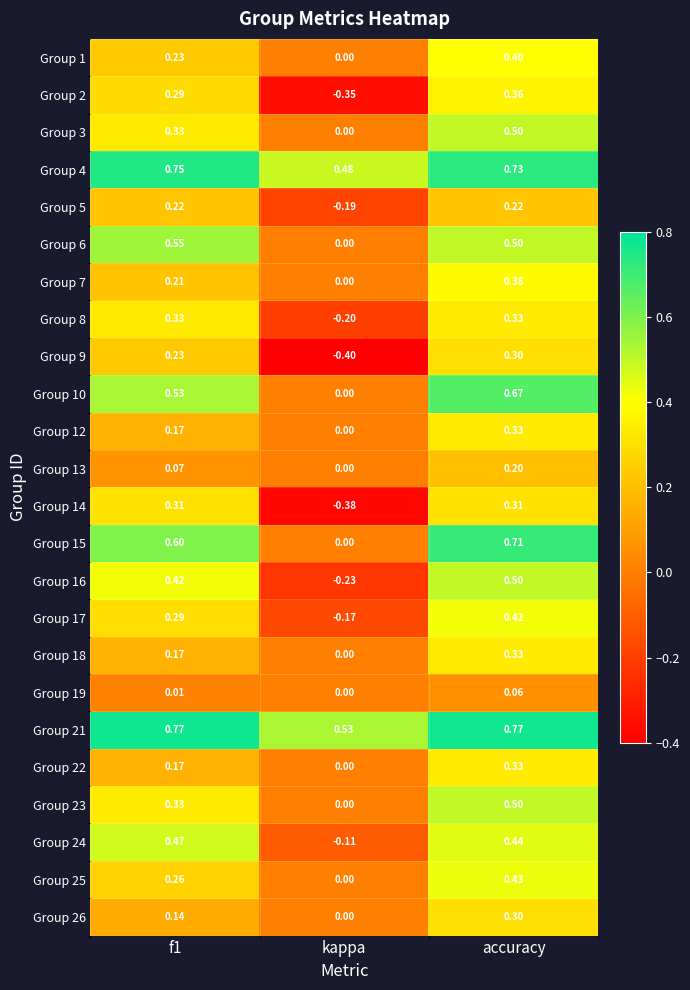

At which label does Group 25 reach its peak?

accuracy